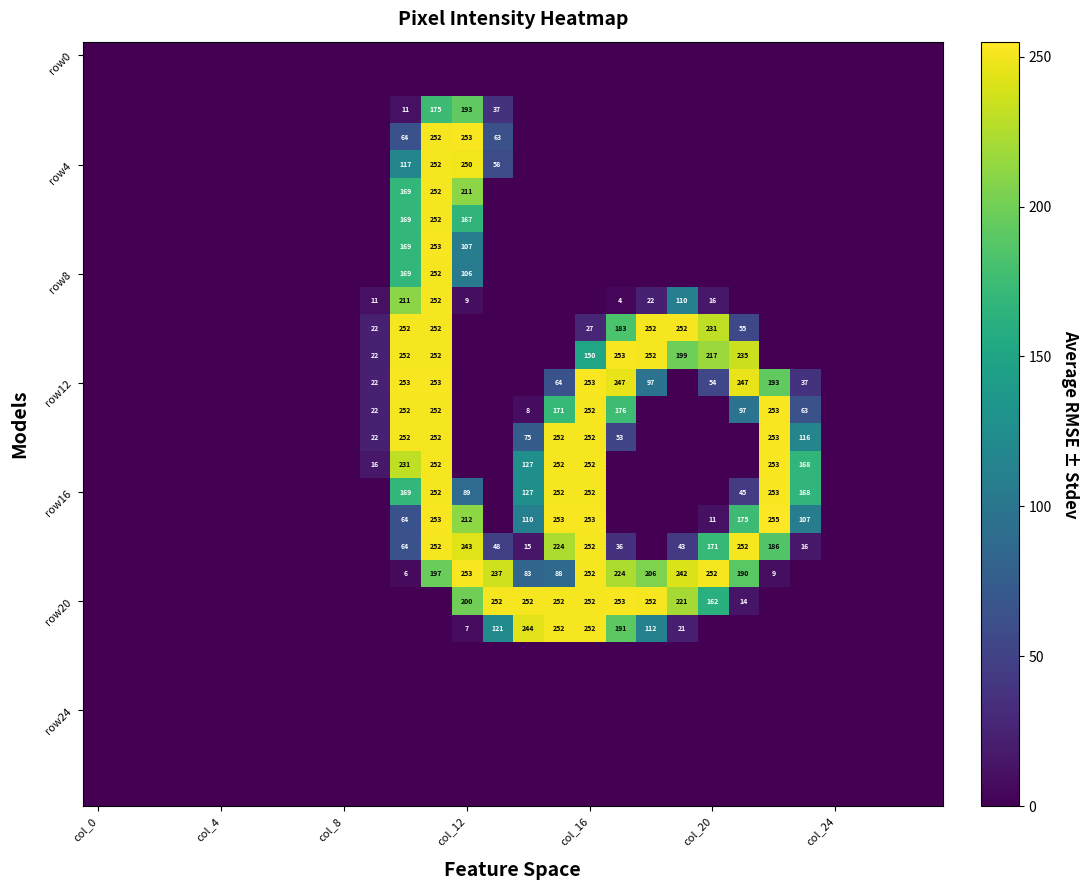

True or false: row8 has a value of 106 at col_12.

True